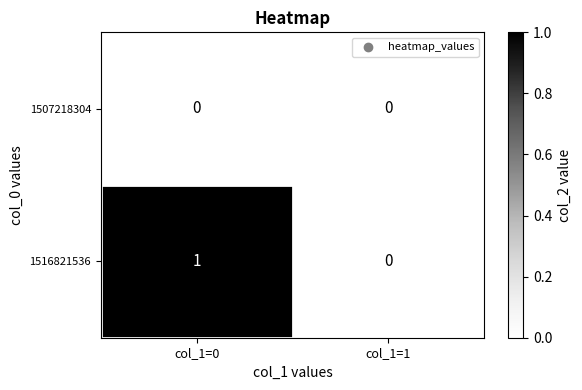

The value of 1516821536 at col_1=1 is -1. True or false?

False